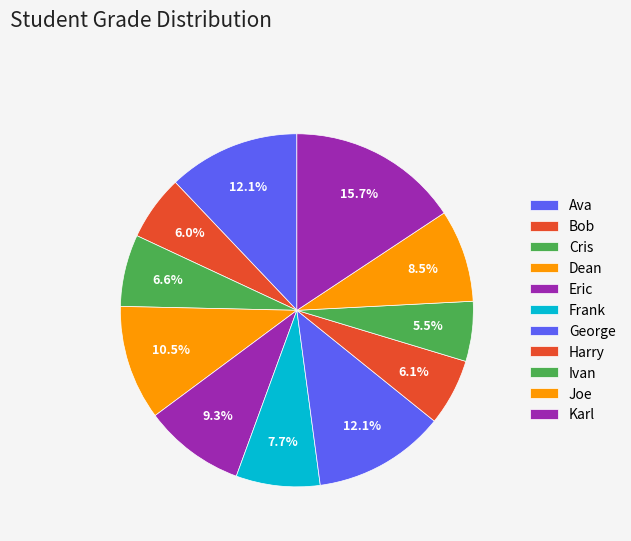

What percentage is the Bob slice, to the nearest percent?

6%